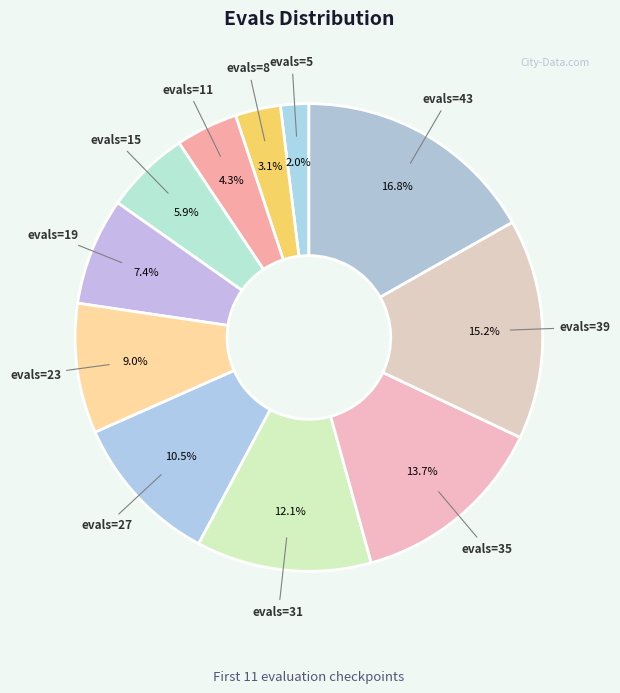

To the nearest percent, what portion does evals=23 represent?

9%